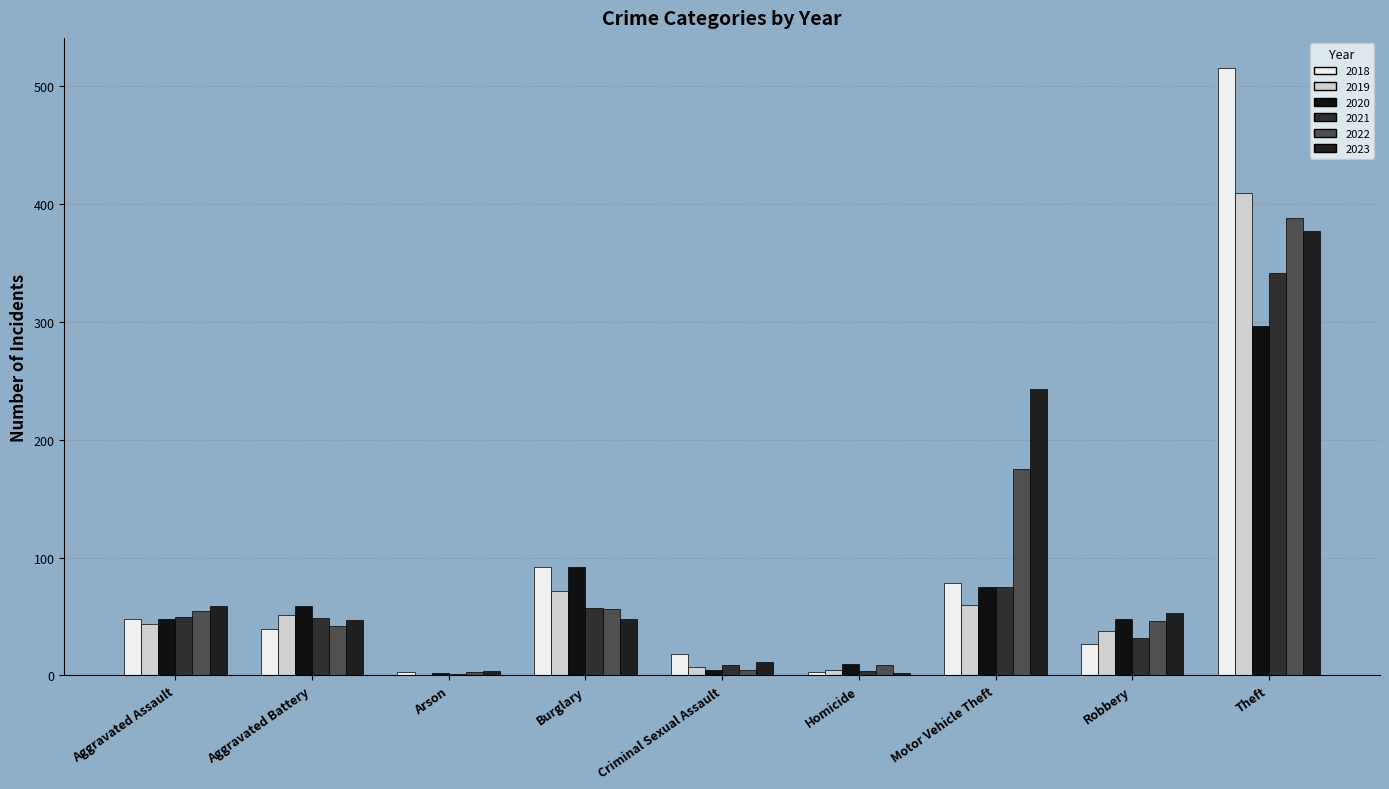

How many data points does each series have?

9